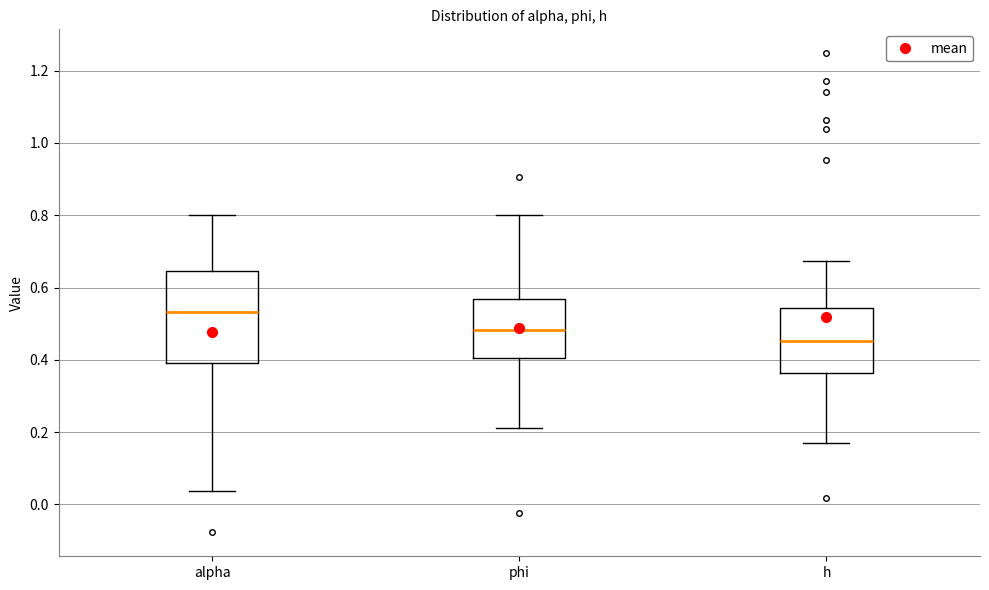

Where does the lower whisker of the box for alpha end on the y-axis? The values are not printed on the chart, so give them approximately, as read against the axis.

0.04